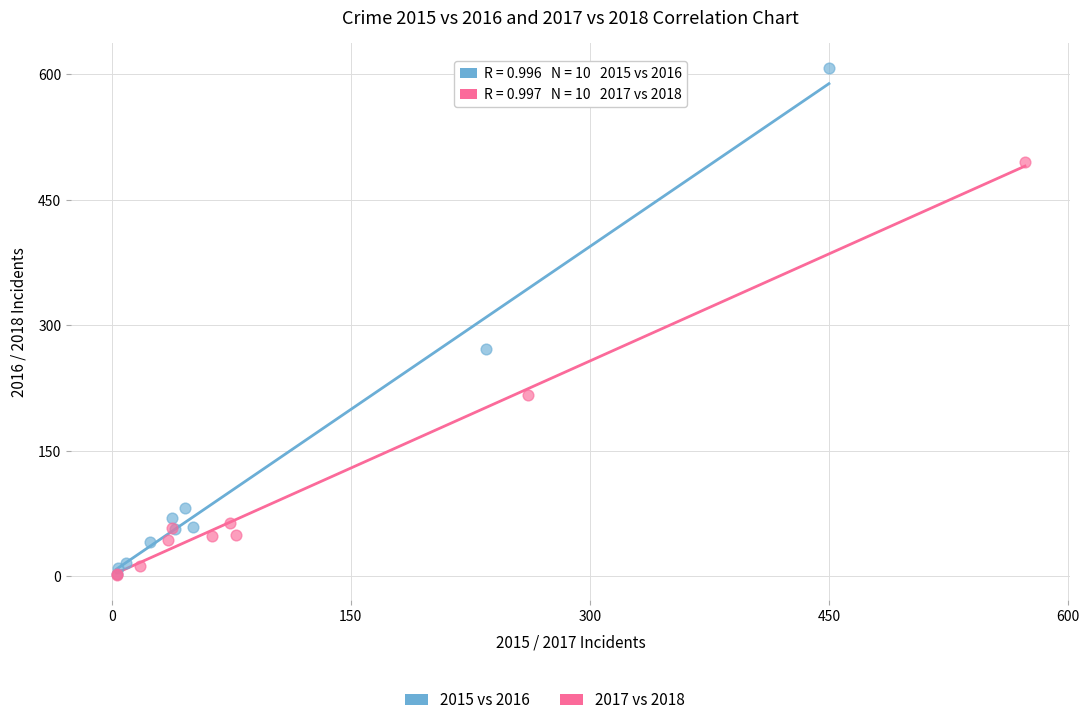

Which series reaches the maximum Y coordinate?

2015 vs 2016